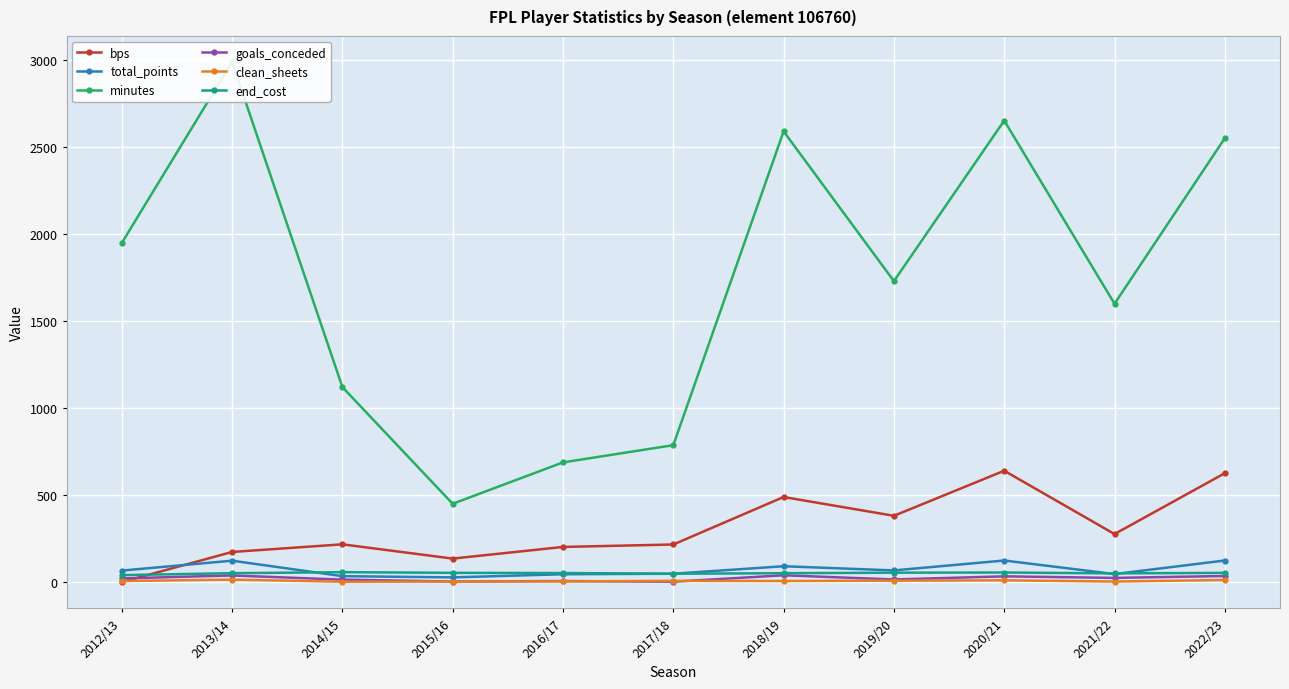

What is the average value of the goals_conceded series?

21